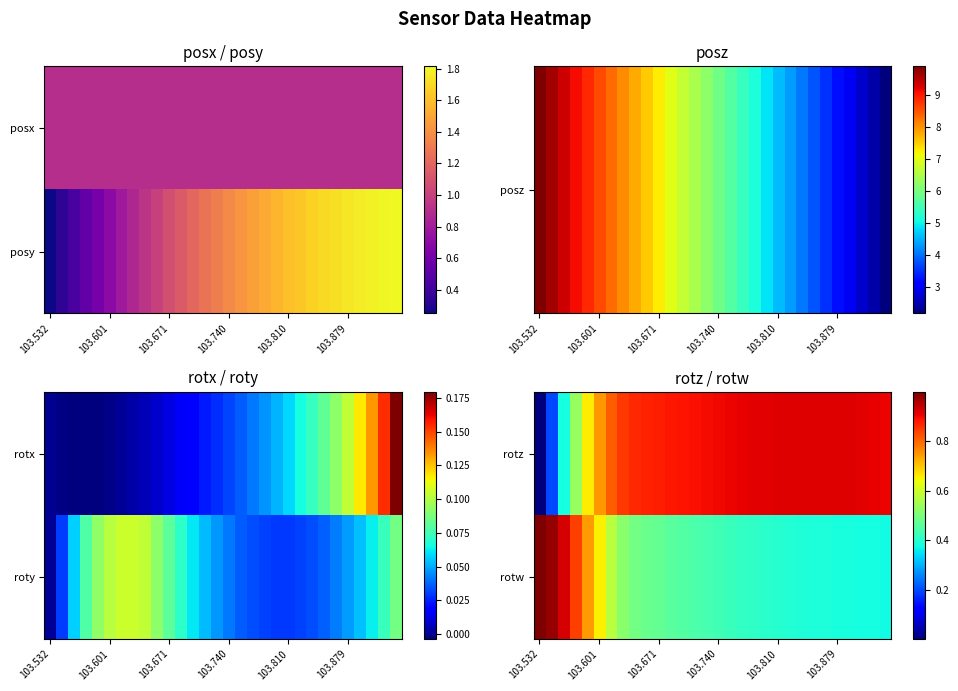

What is the maximum value for rotz?

0.9